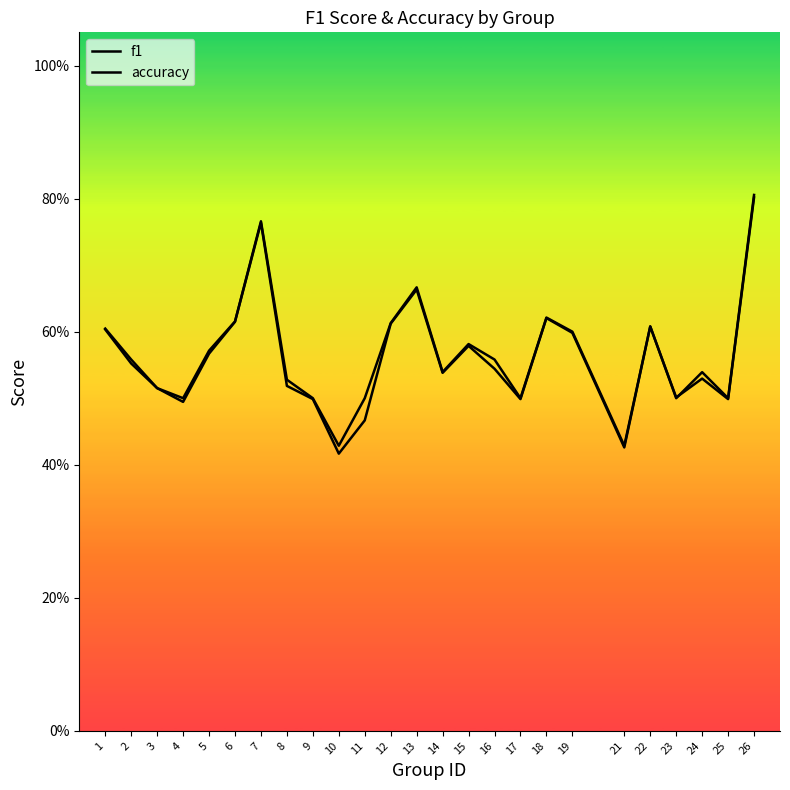

The f1 series shows 0.6 at 2. True or false?

True